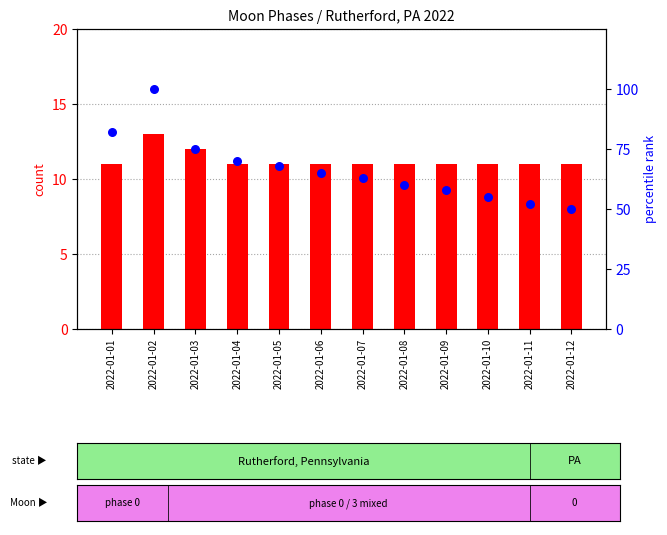

At which category is the sum across all series the highest?

2022-01-02